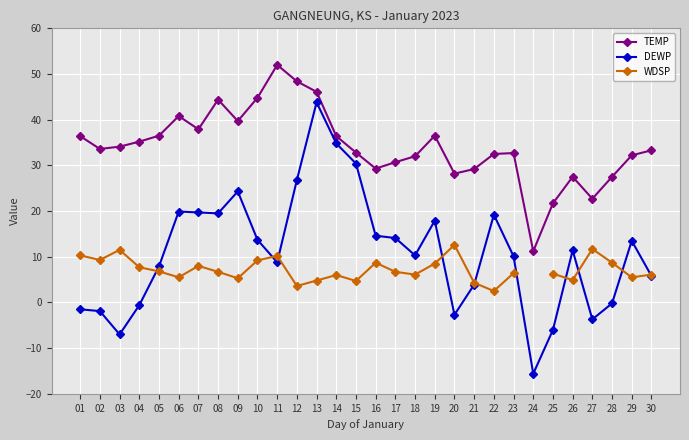

What is the value of the DEWP point at the 18th from the left?

10.3